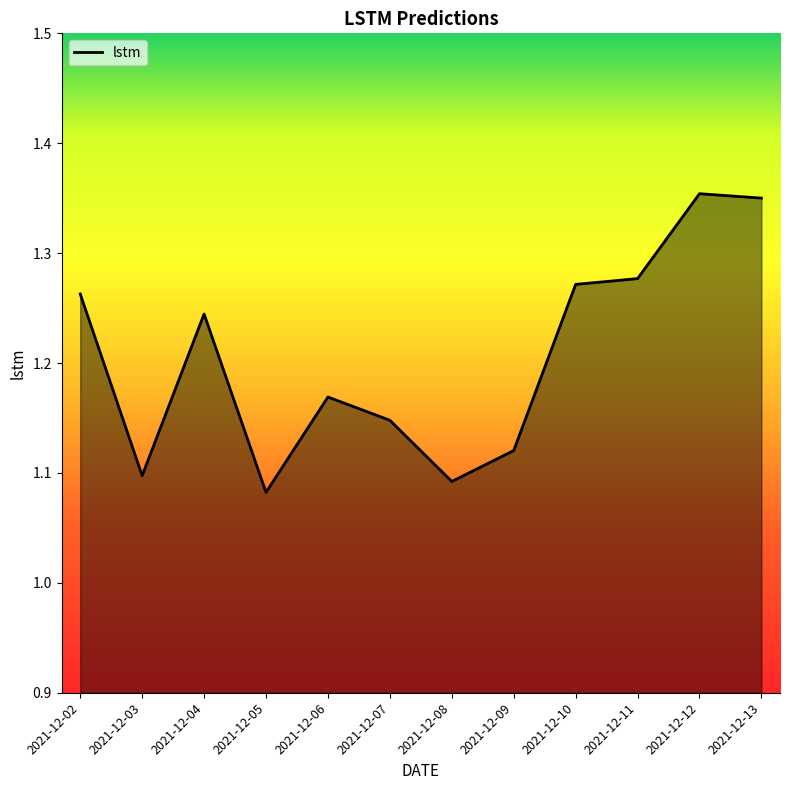

What is the difference between the values at 2021-12-13 and 2021-12-08?

0.3